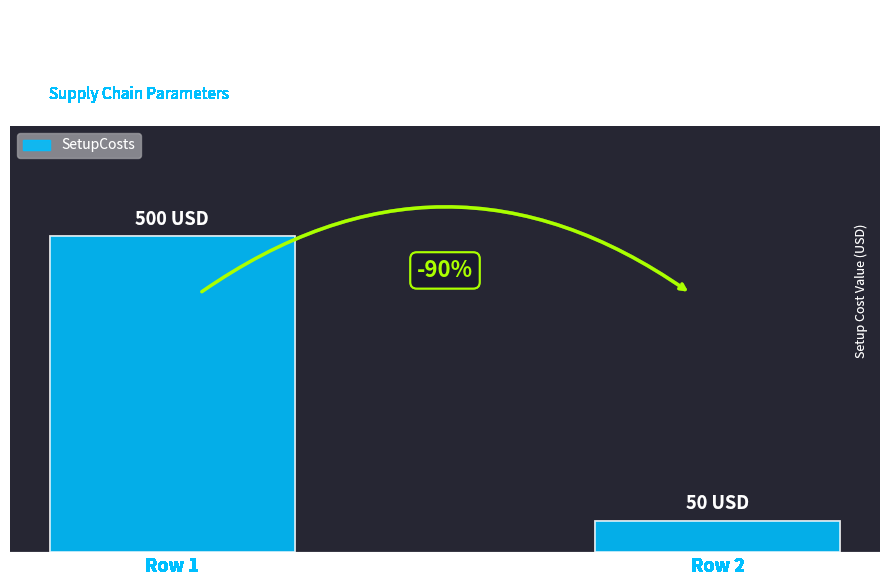

Are the bars horizontal?

No